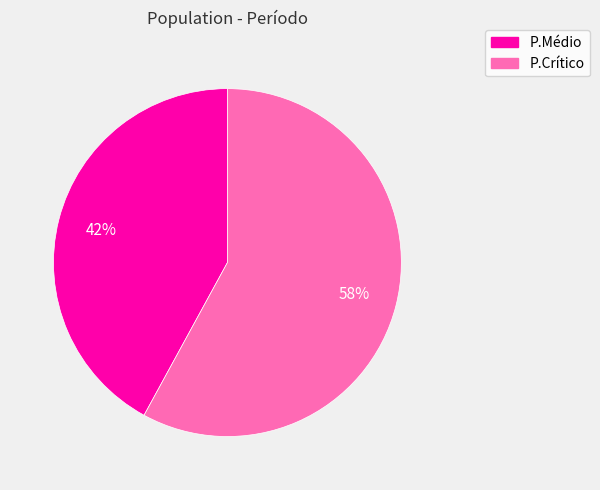

Does any single category account for the majority?

Yes